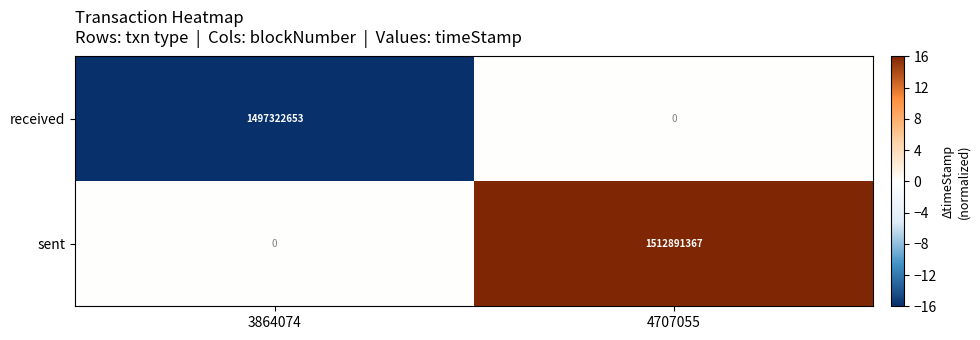

What is the sum of the sent values at 3864074 and 4707055?

1512891367